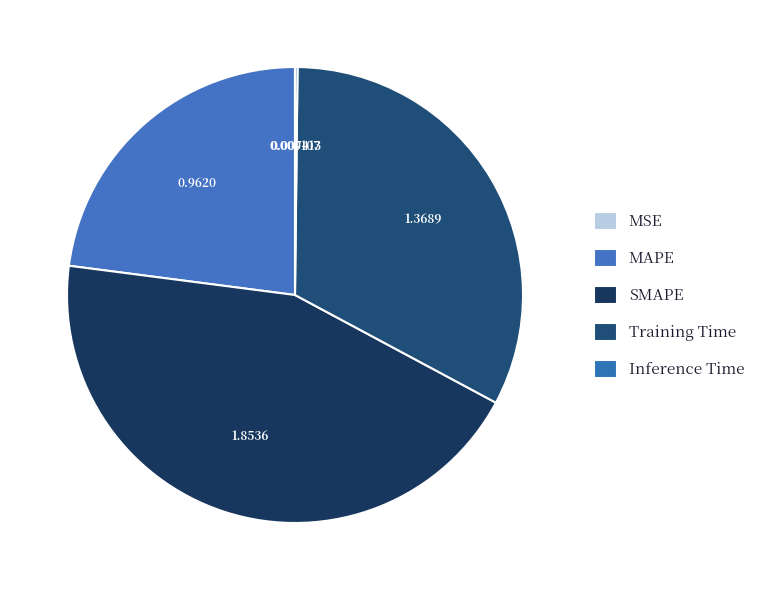

Rank the categories by value from highest to lowest.

SMAPE, Training Time, MAPE, Inference Time, MSE